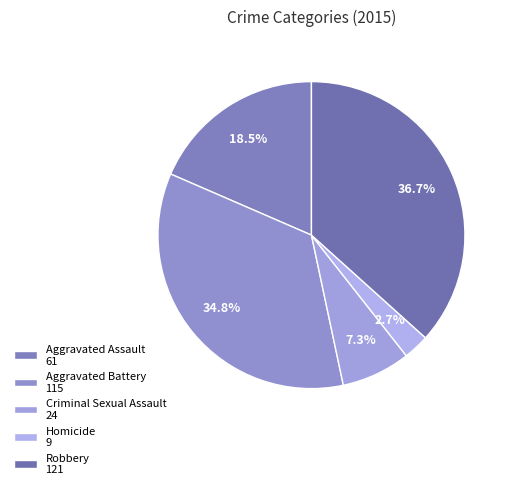

What percentage do Criminal Sexual Assault and Aggravated Assault together represent?

25.8%